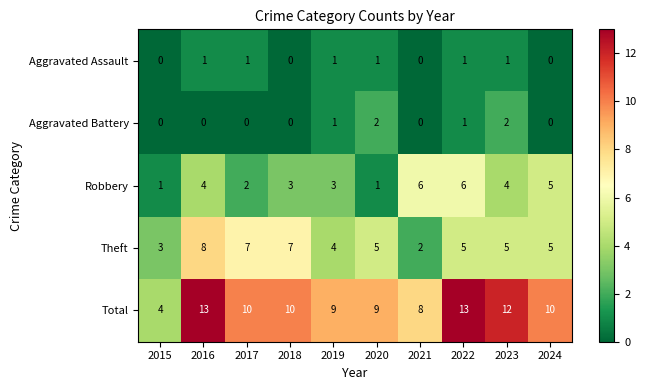

What is the maximum value shown in the chart?

13